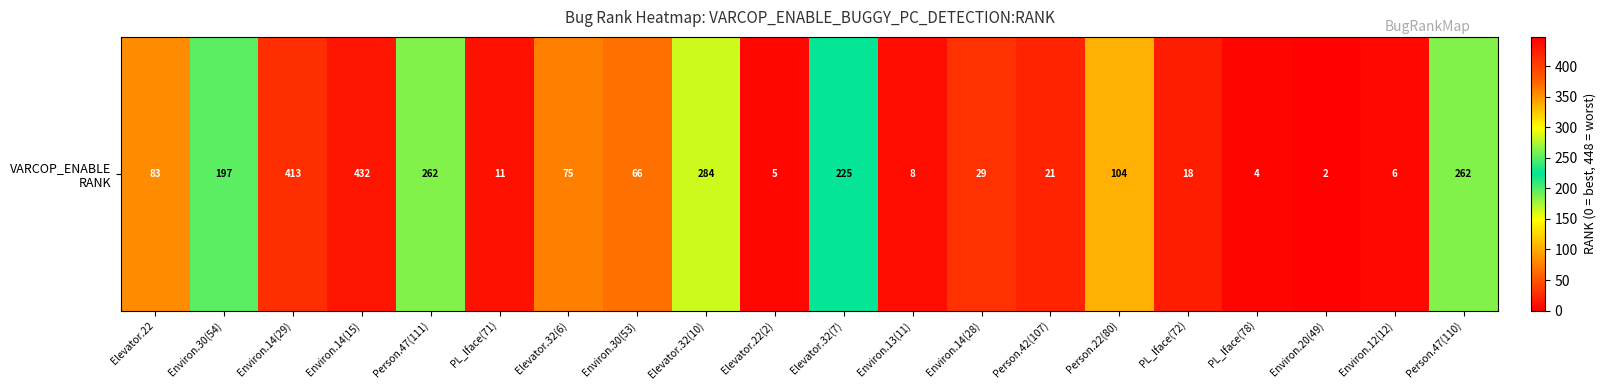

Which category has the lowest value across all series?

Environ.20(49)